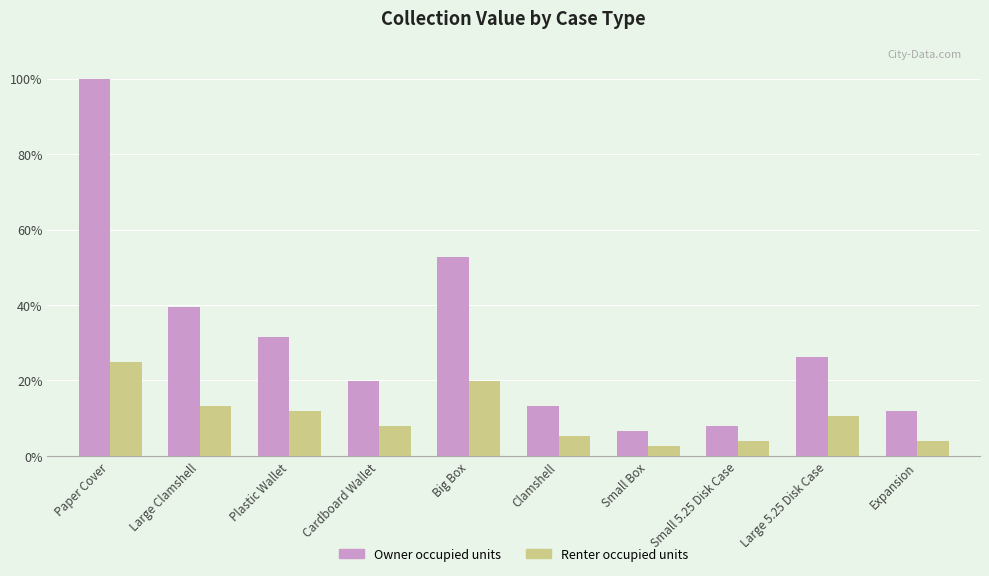

Is the value of Owner occupied units at Clamshell greater than the value of Renter occupied units at Small Box?

Yes